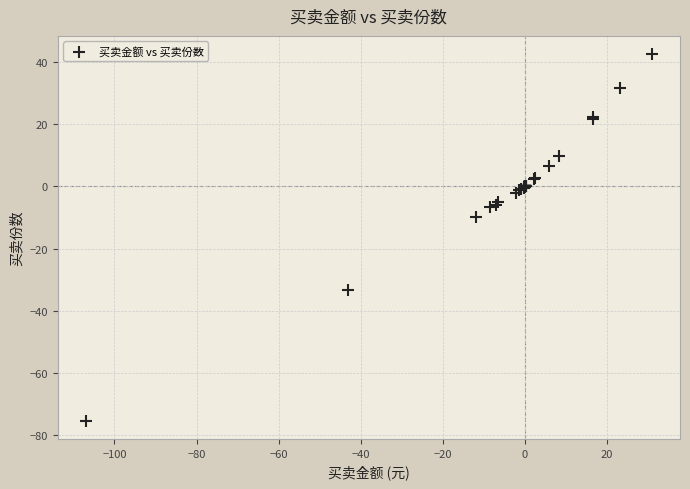

What Y value in the scatter plot is closest to -16?

-9.8